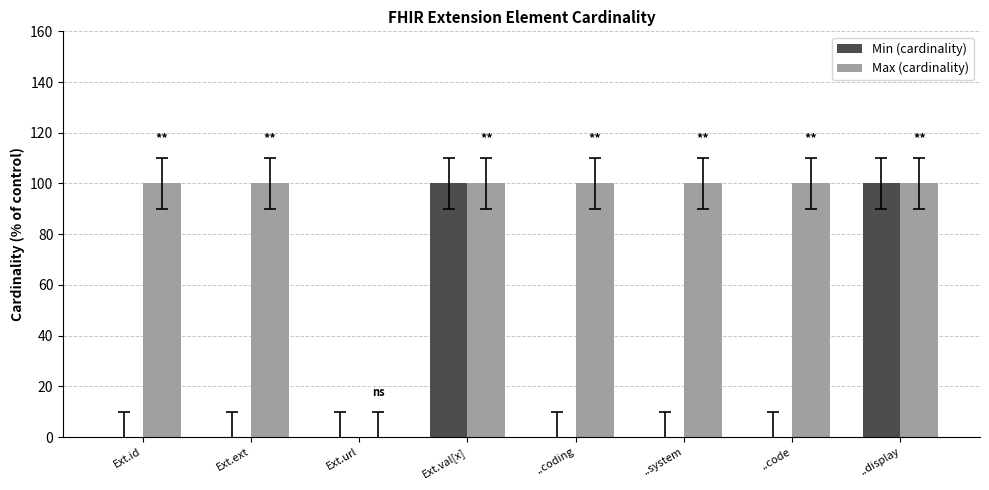

Between Ext.id and Ext.val[x], which series saw the biggest shift?

Min (cardinality)